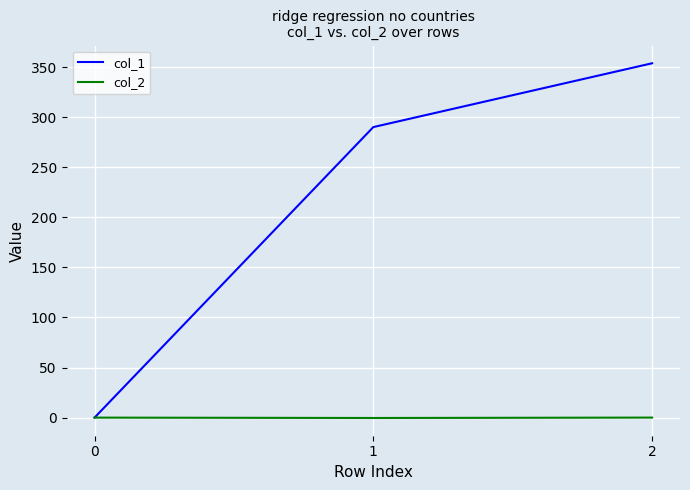

List the series in order of their overall mean, lowest first.

col_2, col_1